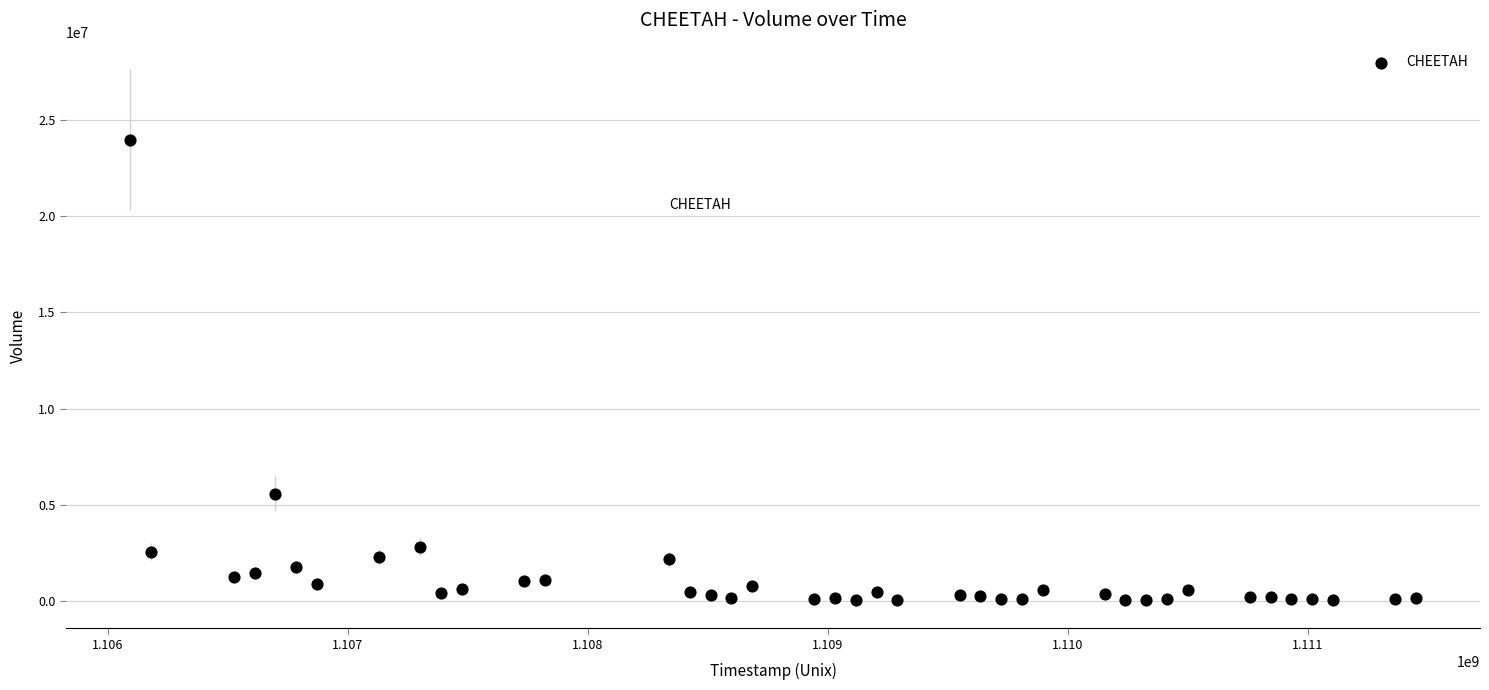

What Y value in the scatter plot is closest to 12012744?

5583747